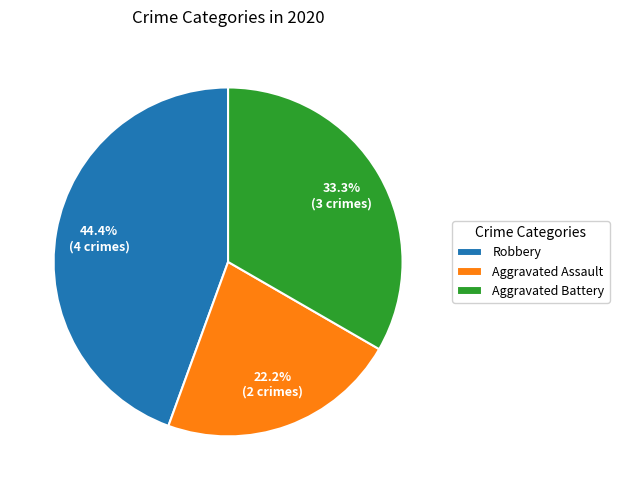

What percentage is the Robbery slice, to the nearest percent?

44%